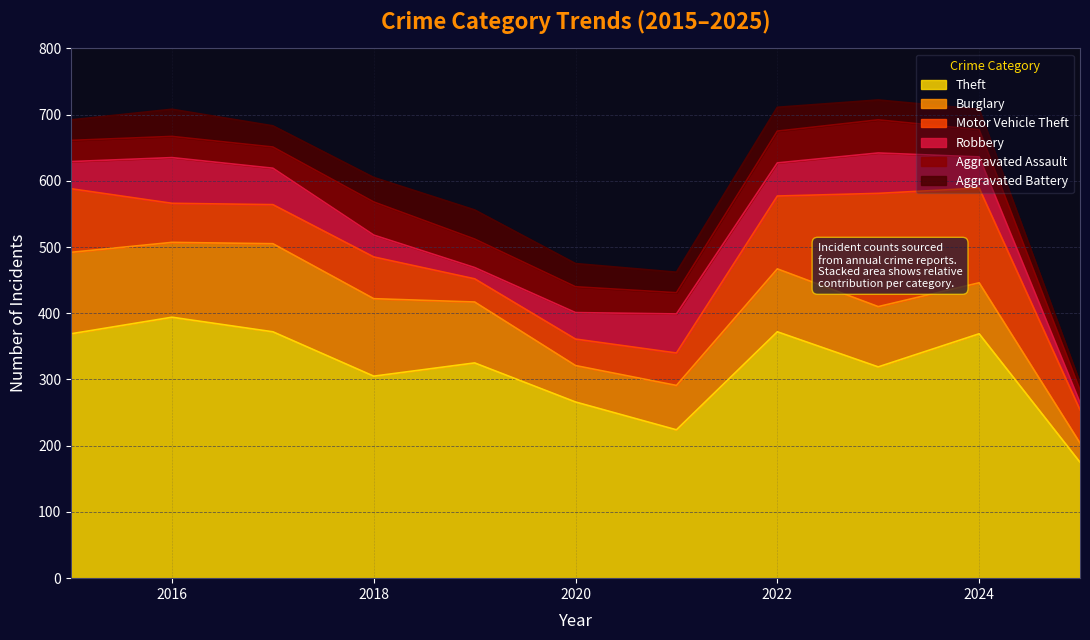

Reading left to right, list all the values displayed in this chart.

Theft: 369	394	372	305	325	266	224	372	319	369	175
Burglary: 123	113	133	117	92	55	67	95	91	77	29
Motor Vehicle Theft: 96	59	59	63	35	40	49	110	171	143	50
Robbery: 41	69	55	33	17	40	59	50	61	47	11
Aggravated Assault: 32	32	32	50	43	39	32	48	50	41	19
Aggravated Battery: 31	41	32	37	44	35	31	36	30	31	11